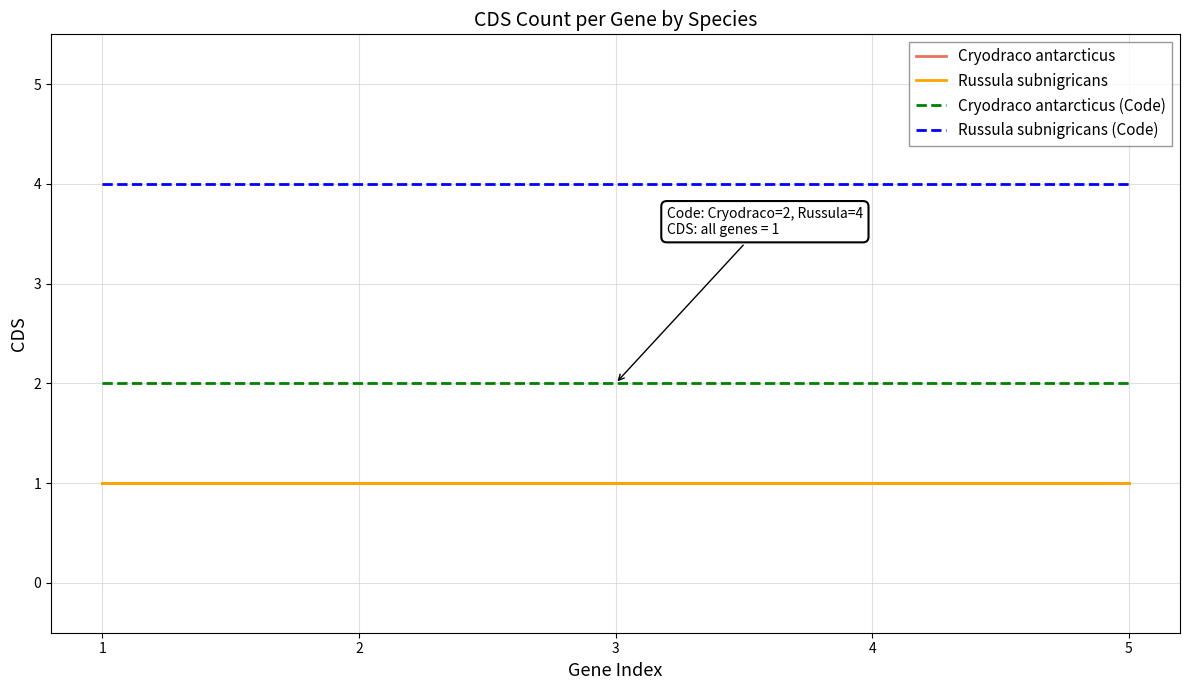

Does the chart have visible grid lines?

Yes